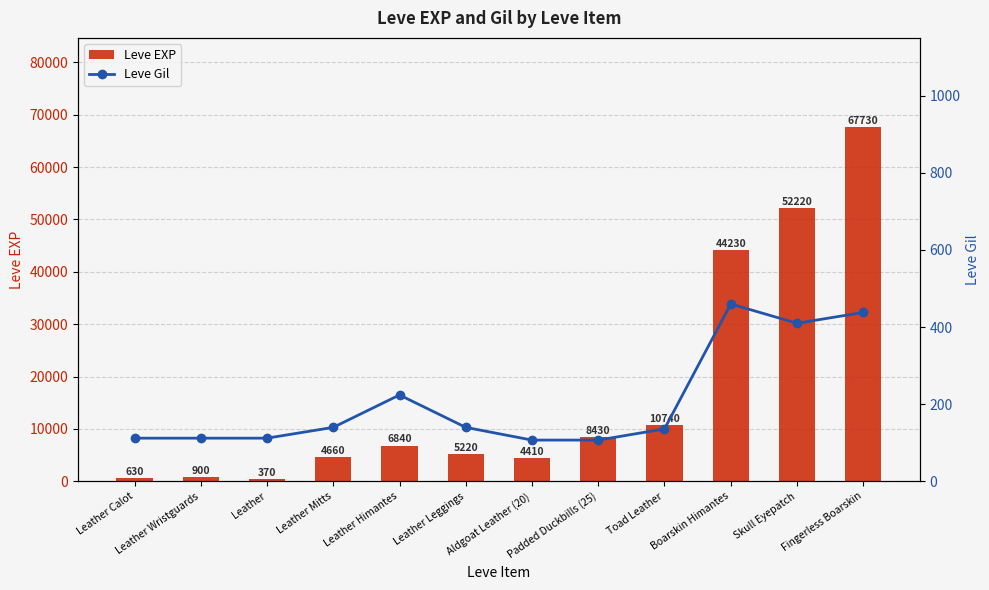

What is the difference between the Leve EXP values at Aldgoat Leather (20) and Boarskin Himantes?

39820